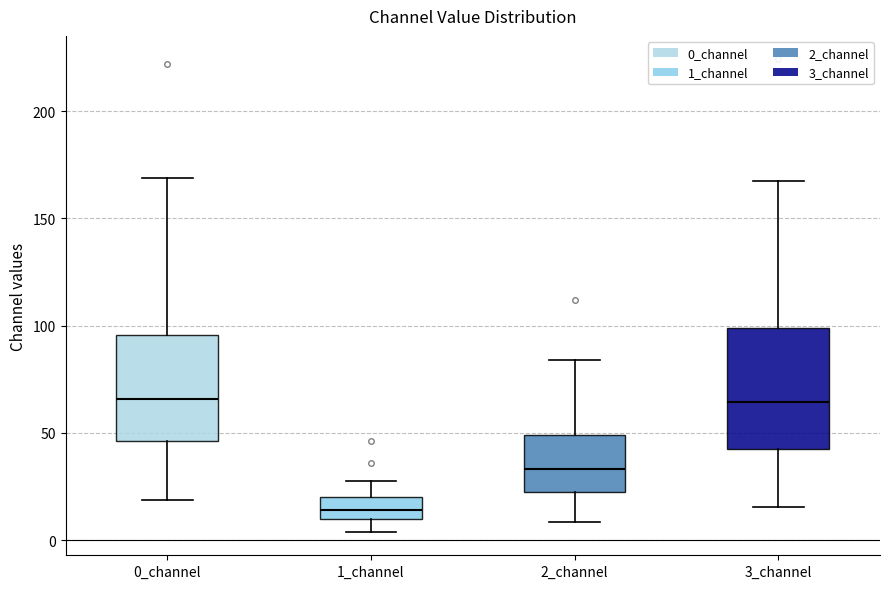

Reading left to right, transcribe this box plot: for each box, give where its median line is, the range the box spans, and where its two whiskers end, as read against the y-axis. The values are not printed on the chart, so give them approximately, as read against the axis.

0_channel: median 65, box 45 to 95, whiskers 20 to 170
1_channel: median 15, box 10 to 20, whiskers 5 to 25
2_channel: median 35, box 25 to 50, whiskers 10 to 85
3_channel: median 65, box 45 to 100, whiskers 15 to 170